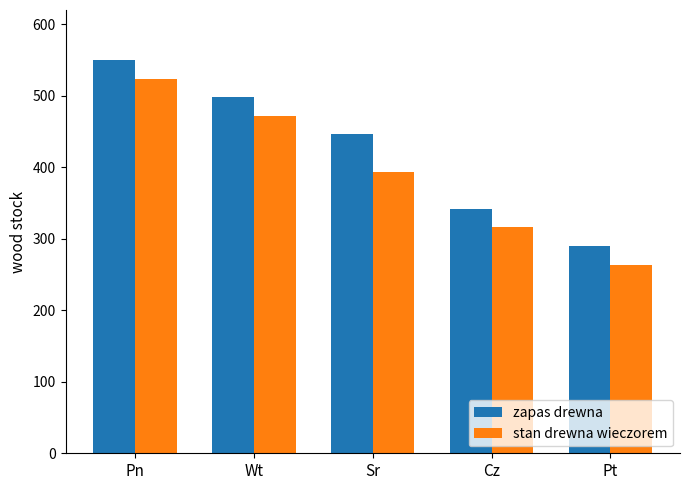

What is the sum of the stan drewna wieczorem values at Wt and Sr?

866